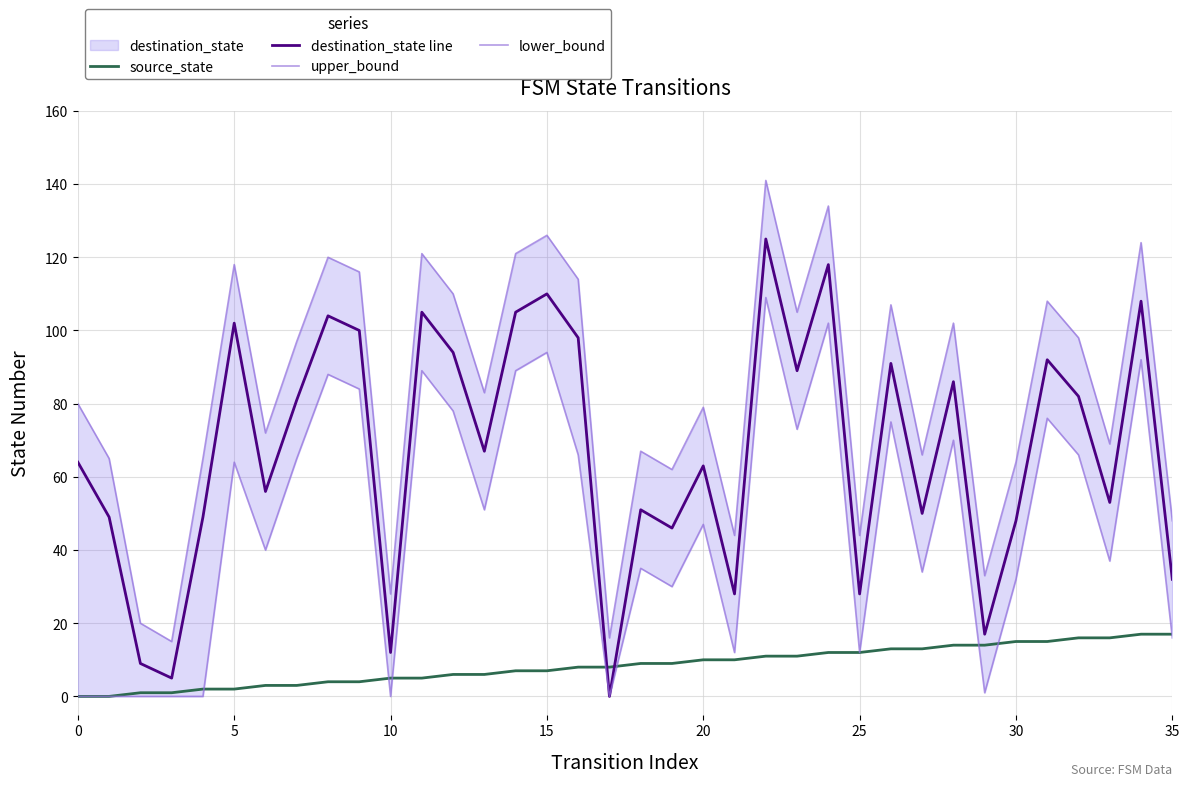

At which category does the chart reach its peak across all series?

22